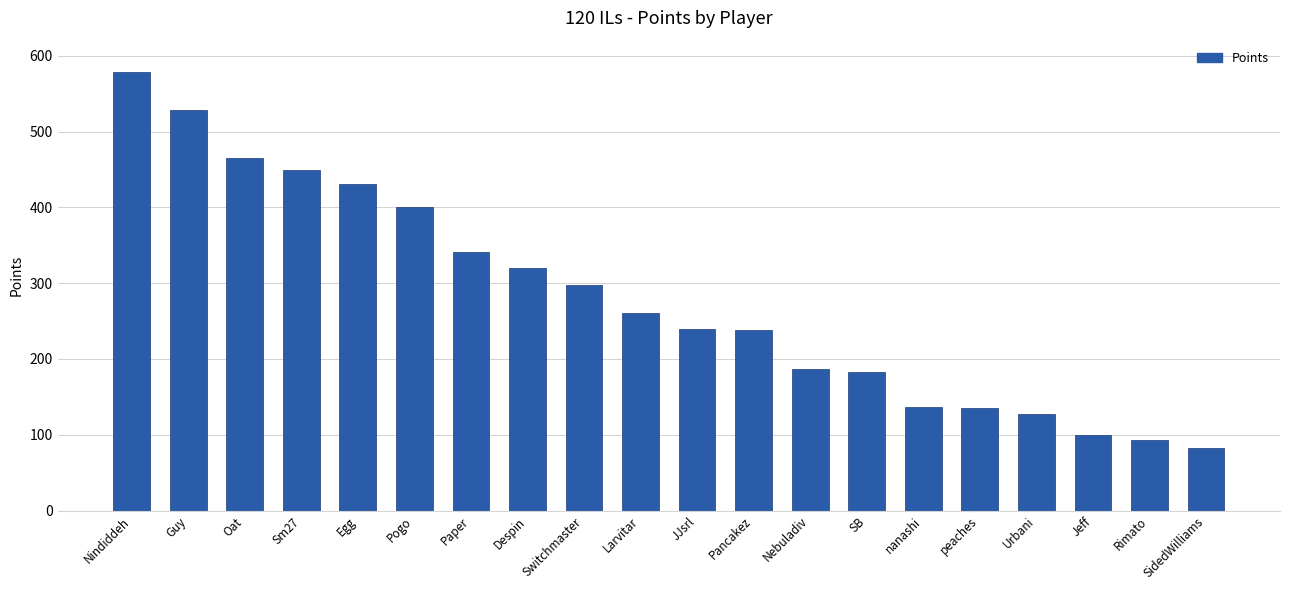

Which category has the highest value across all series?

Nindiddeh